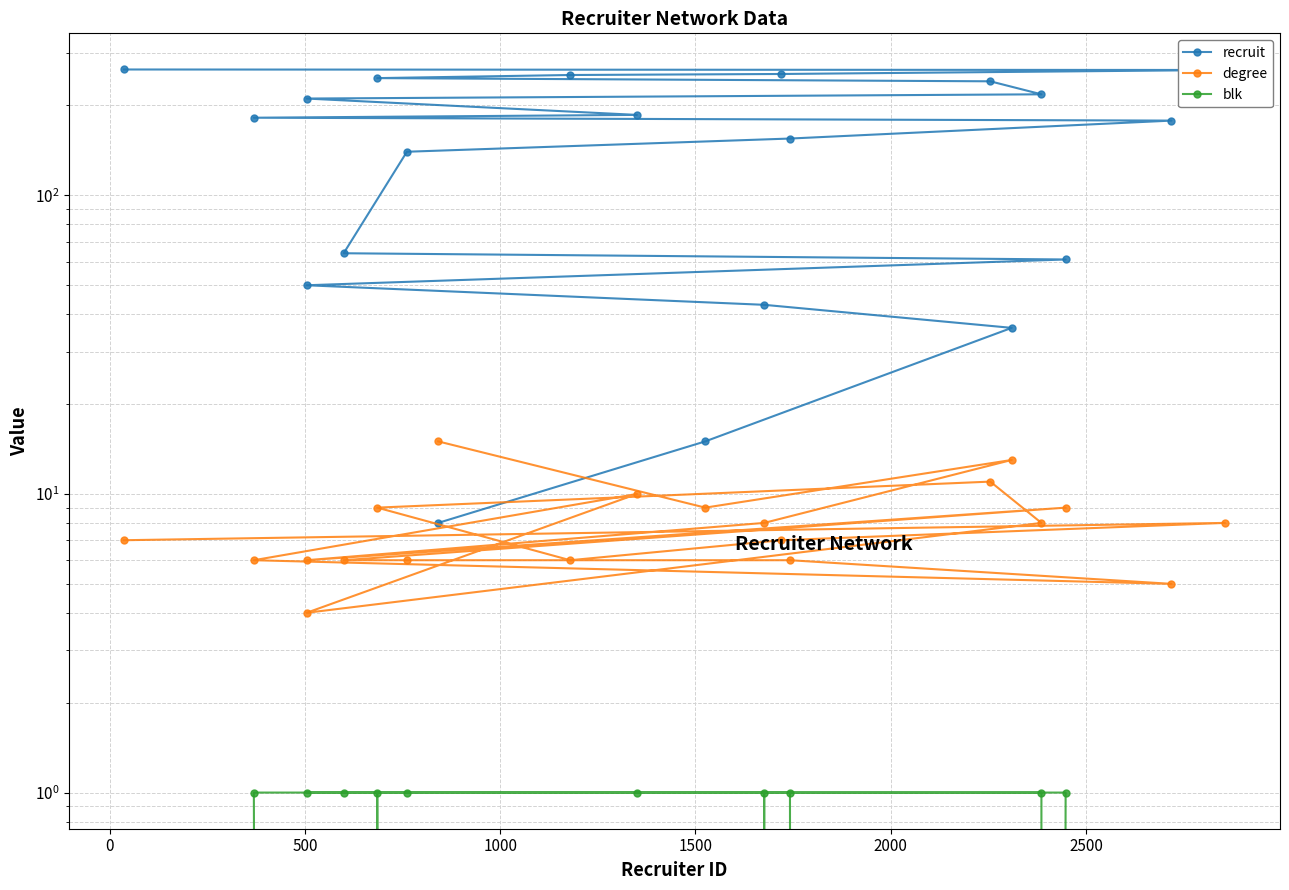

What position from the left is 500?

3